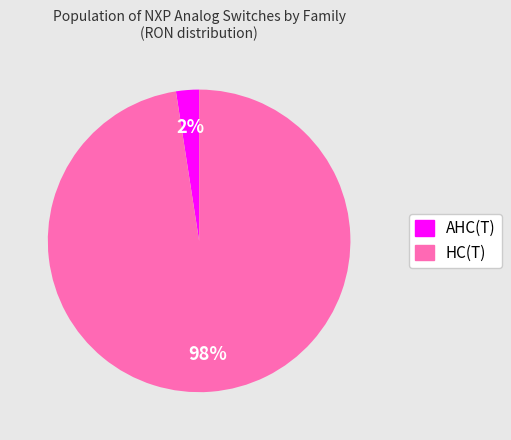

Is there any slice that represents more than half of the pie?

Yes